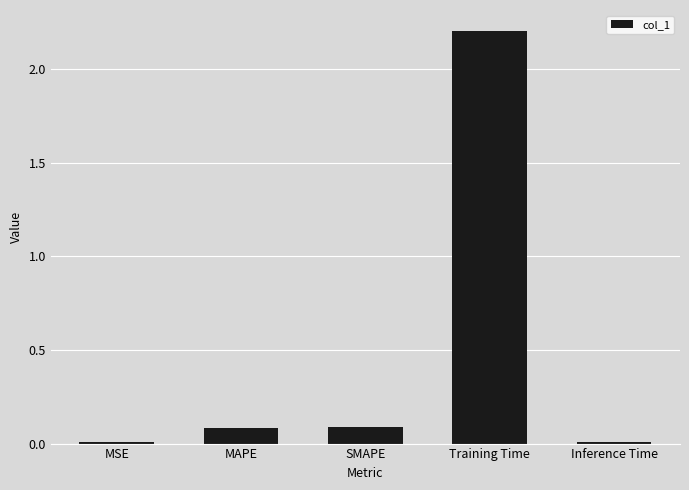

Read the value at Training Time.

2.2